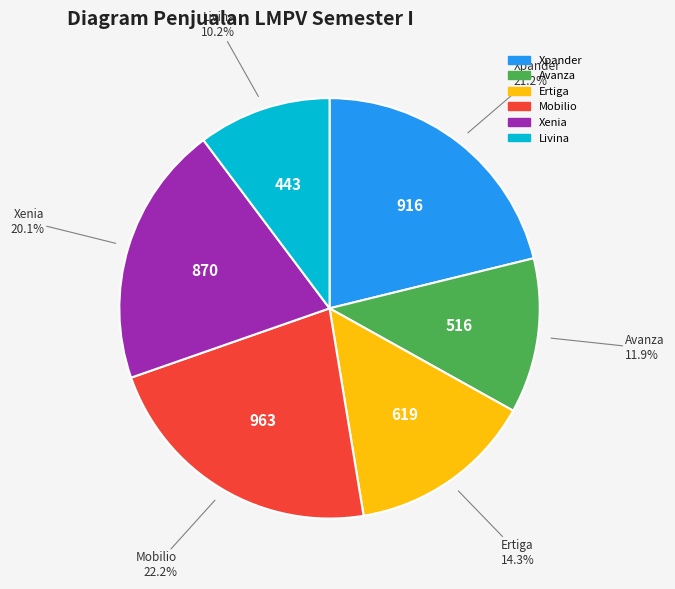

Which category has the biggest portion of the pie?

Mobilio